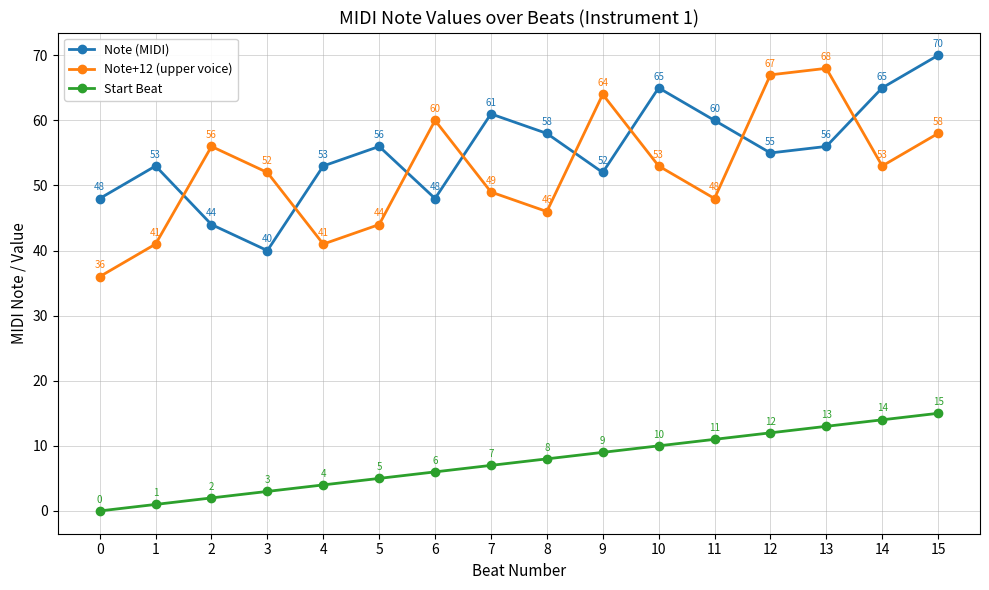

What is the difference between the highest and lowest values at 14?

51